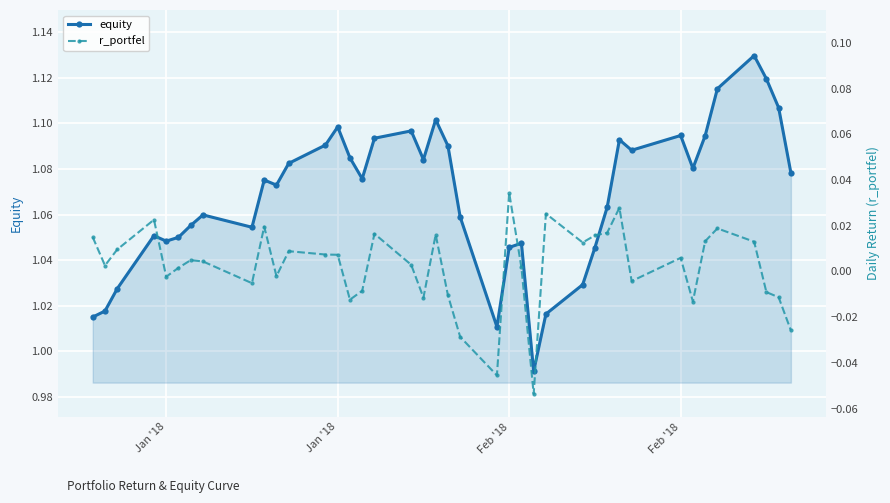

True or false: equity and r_portfel intersect in this chart.

False